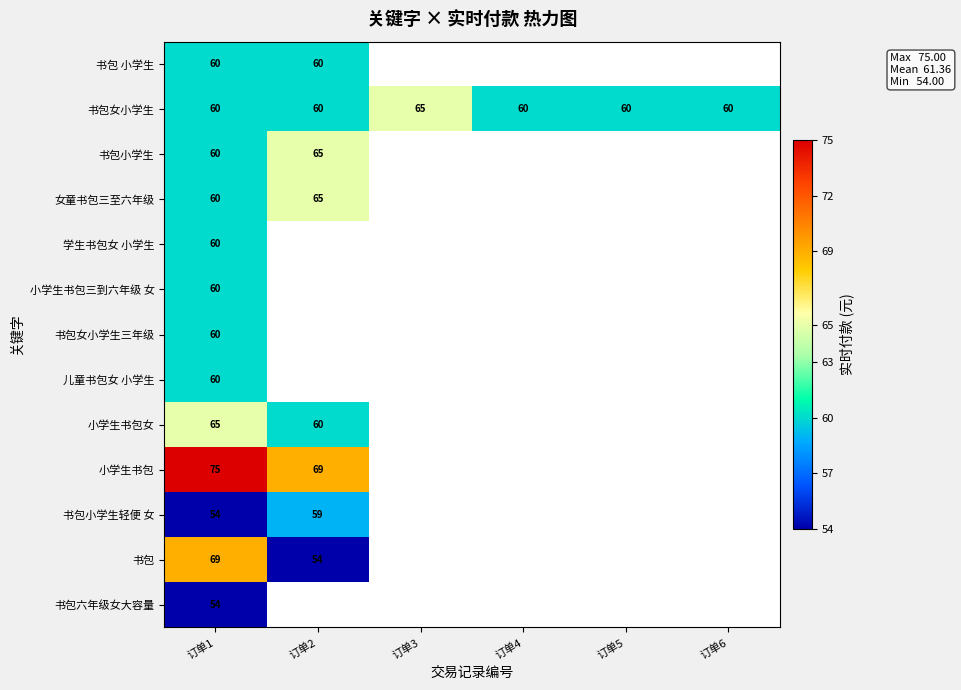

What is the highest value of the 书包女小学生 series?

65